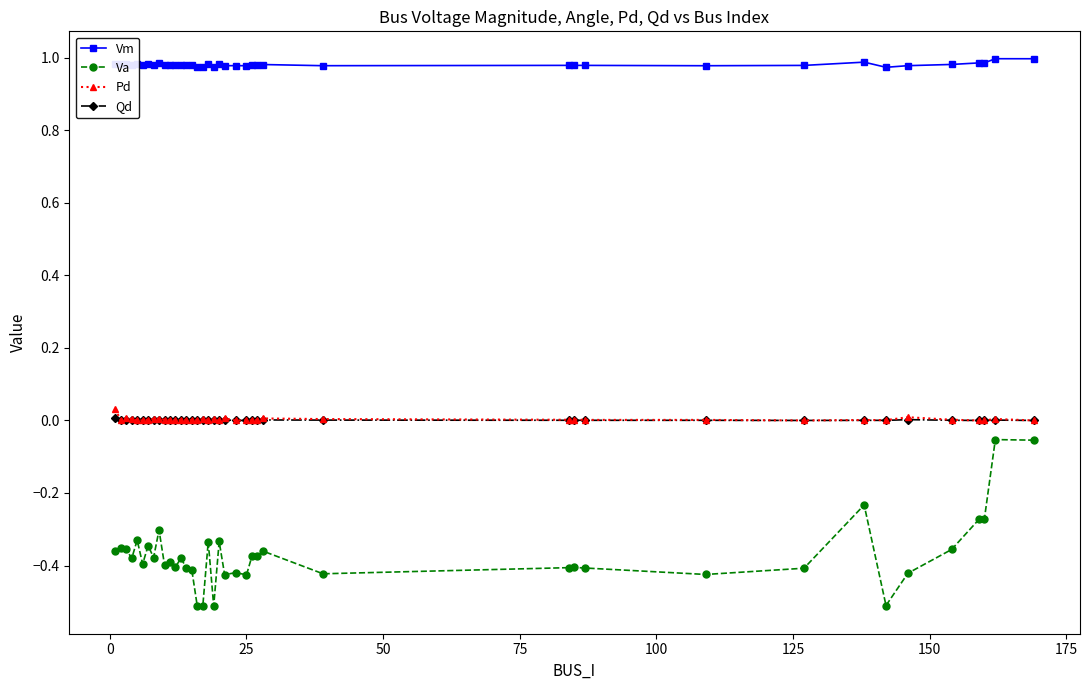

Which series has the largest total across all categories?

Vm